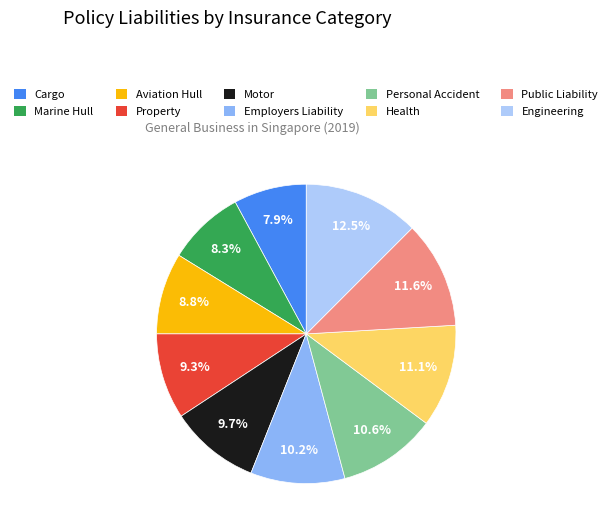

The Personal Accident slice represents 21% of the pie. True or false?

False